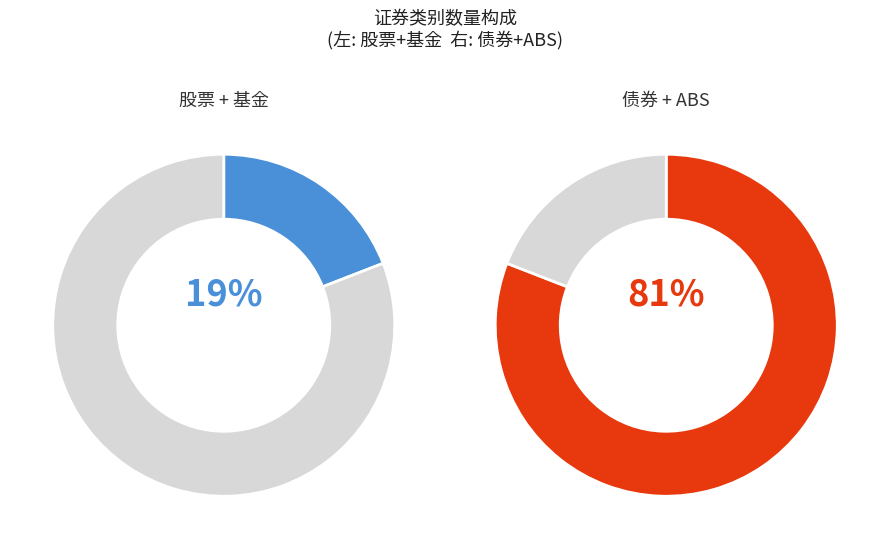

Does 债券 account for over 50% of the chart?

Yes